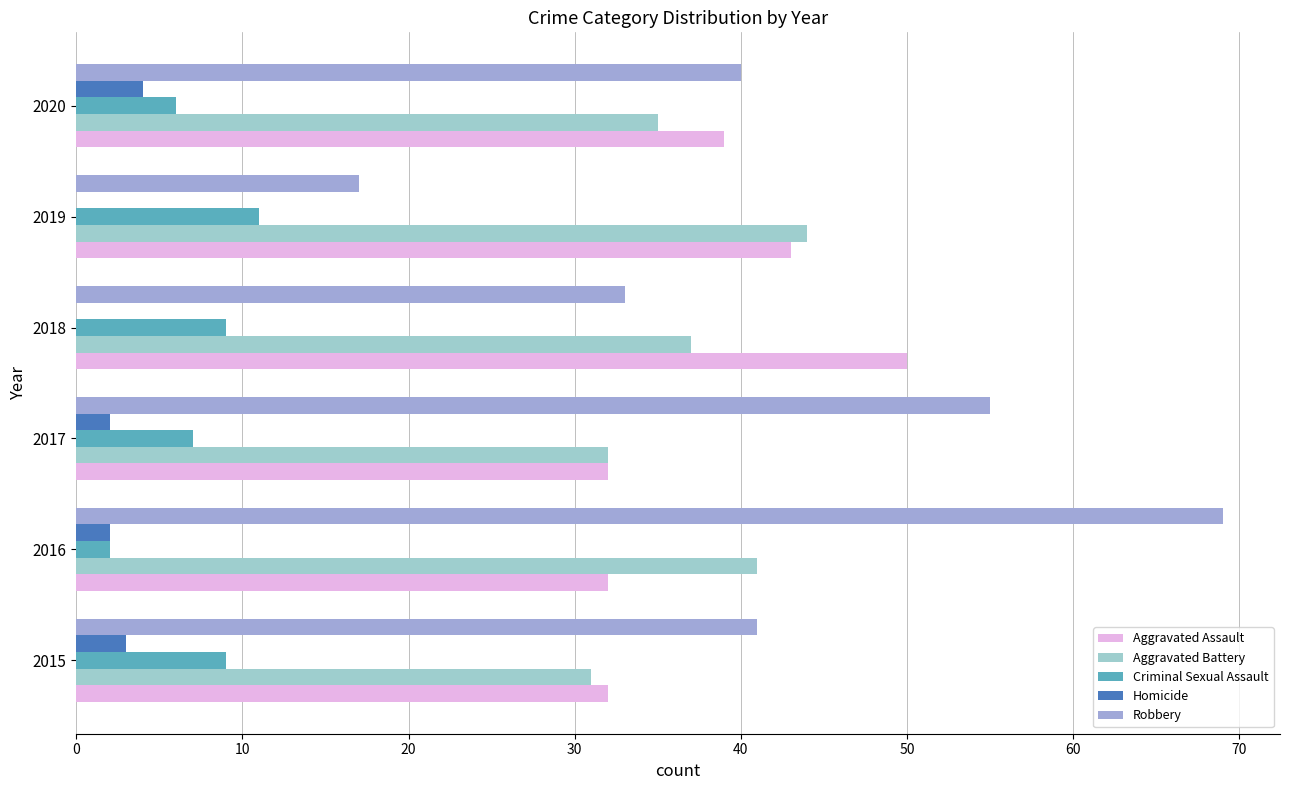

Count the number of data series in this chart.

5